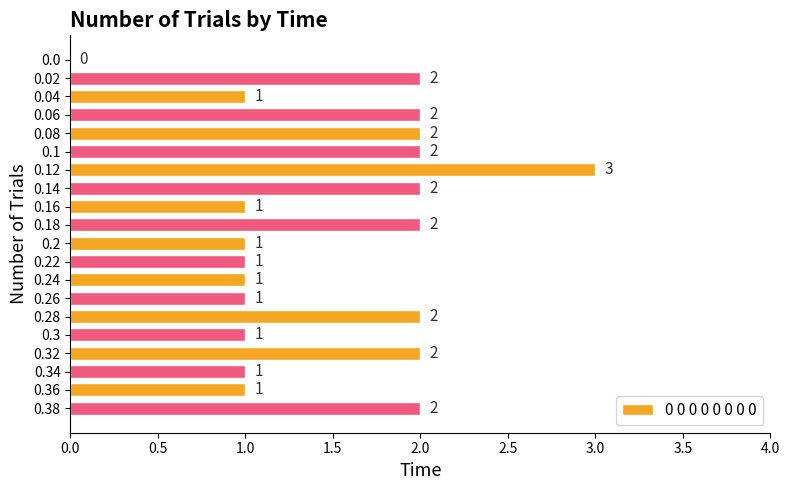

What is the greatest value displayed?

3